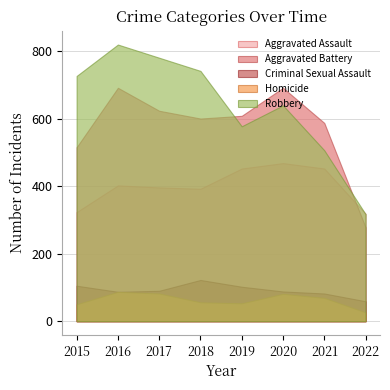

What is the total value across all series at 2019?

1792